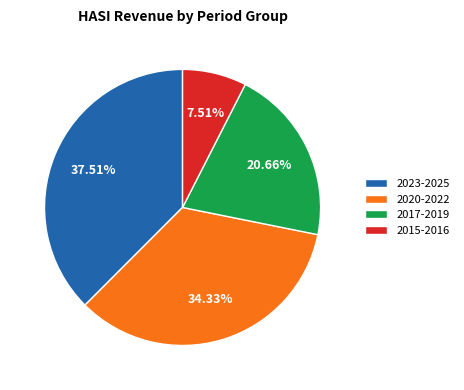

Is there any slice that represents more than half of the pie?

No